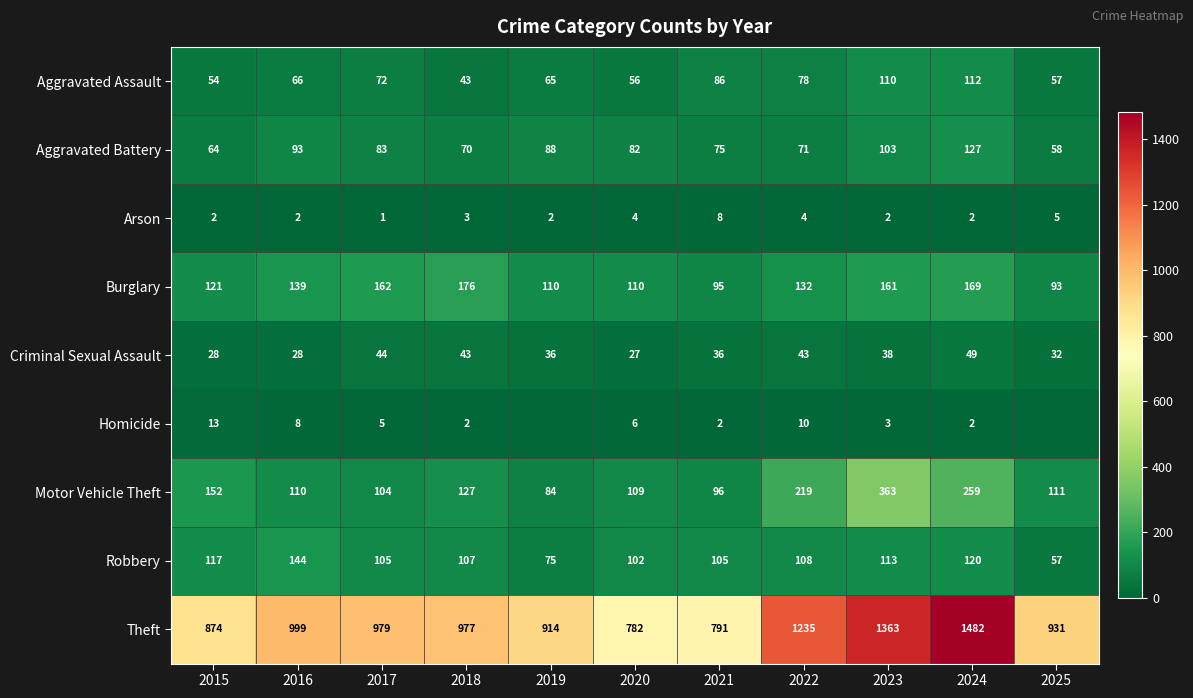

The value of Criminal Sexual Assault at 2025 is 32. True or false?

True